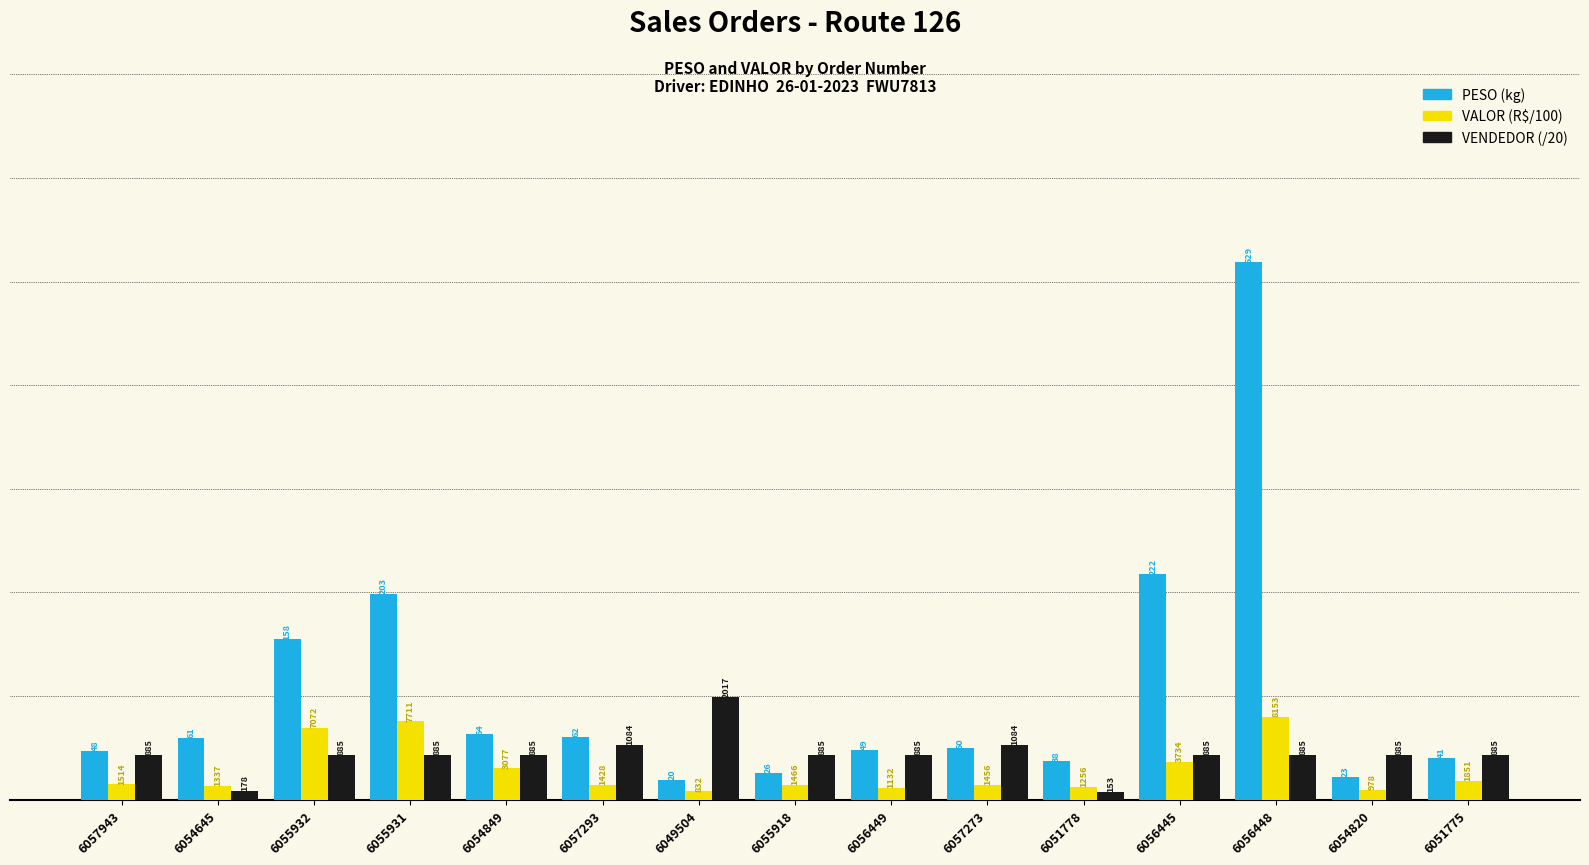

What are all the series names shown in the legend?

PESO (kg), VALOR (R$/100), VENDEDOR (/20)